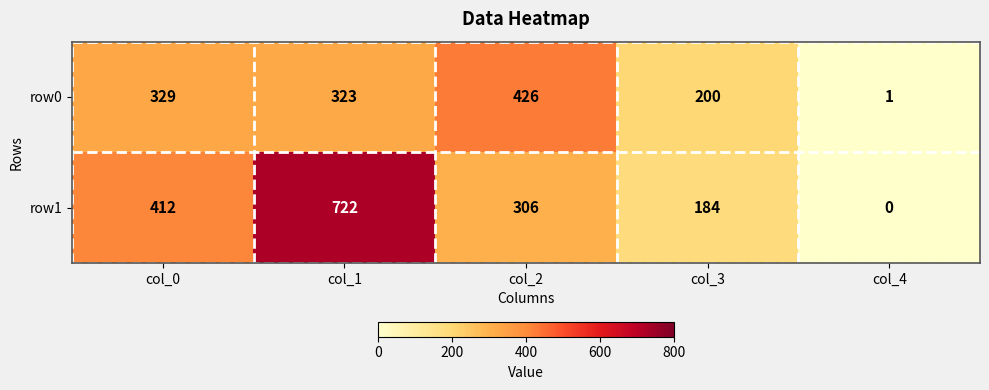

What is the difference between the highest and lowest values at col_1?

399